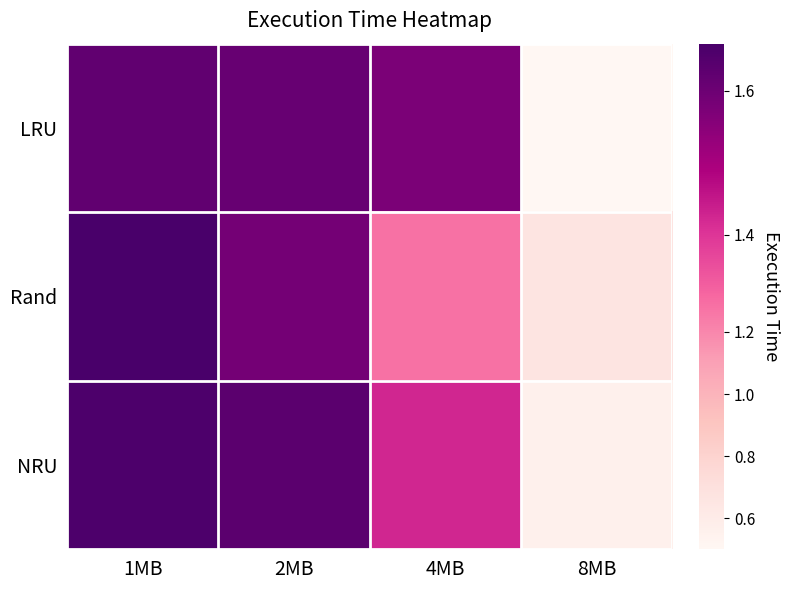

Reading left to right, transcribe all the data shown in this chart.

LRU: 1MB=1.6	2MB=1.6	4MB=1.6	8MB=0.5
Rand: 1MB=1.7	2MB=1.6	4MB=1.3	8MB=0.7
NRU: 1MB=1.7	2MB=1.6	4MB=1.4	8MB=0.6